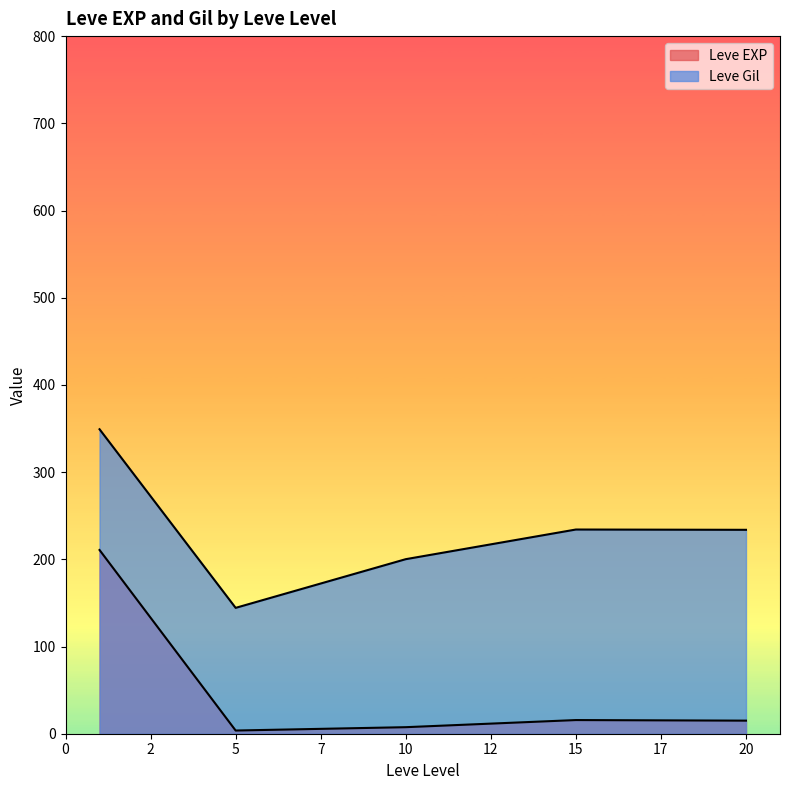

How many lines are shown in the chart?

2